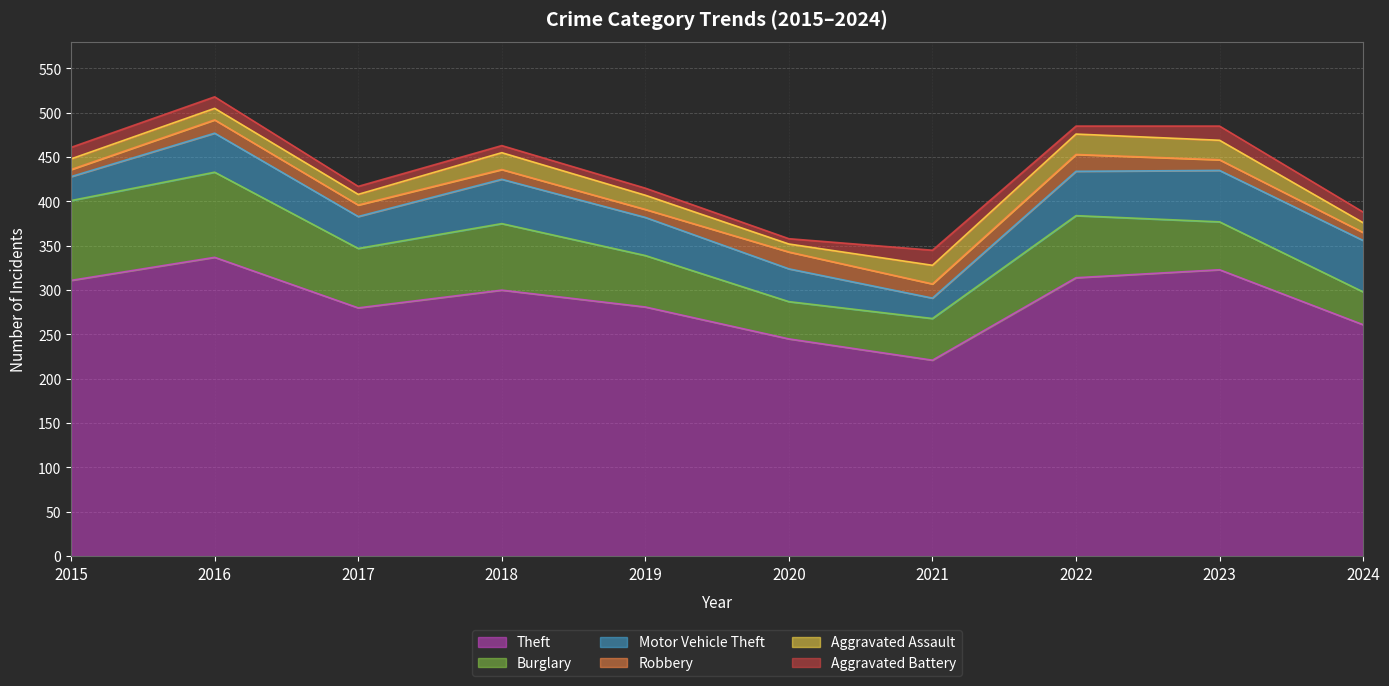

True or false: Aggravated Battery and Theft cross at least once.

False